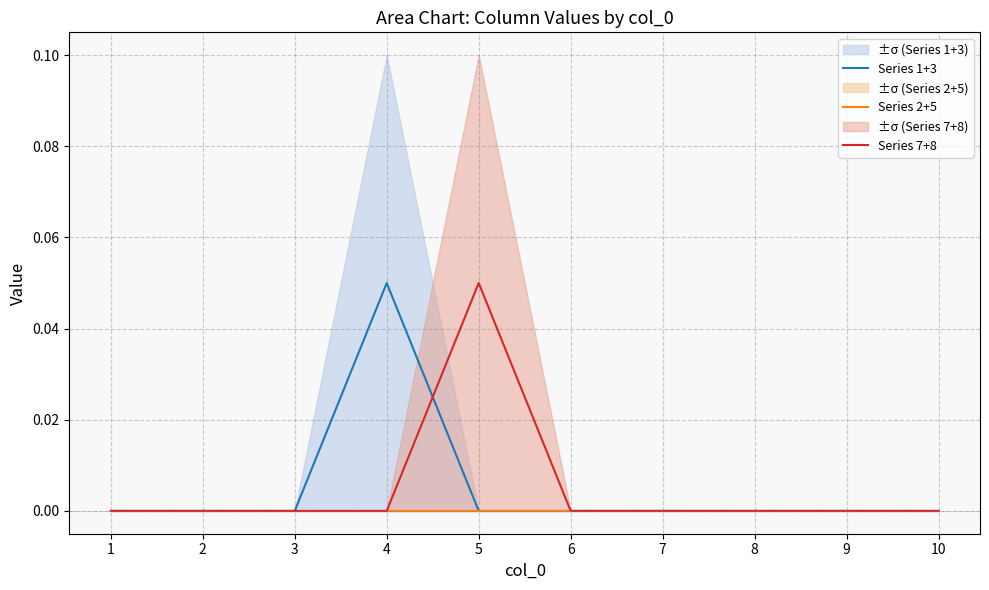

What are all the series names shown in the legend?

Series 1+3, Series 2+5, Series 7+8